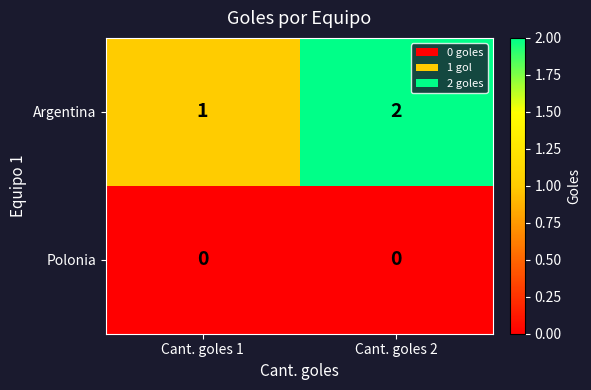

Between Cant. goles 1 and Cant. goles 2, which series saw the biggest shift?

Argentina